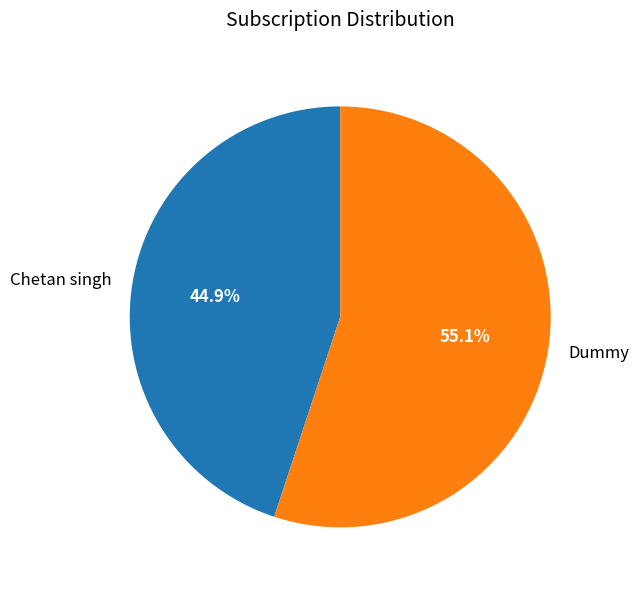

Which category accounts for the majority?

Dummy